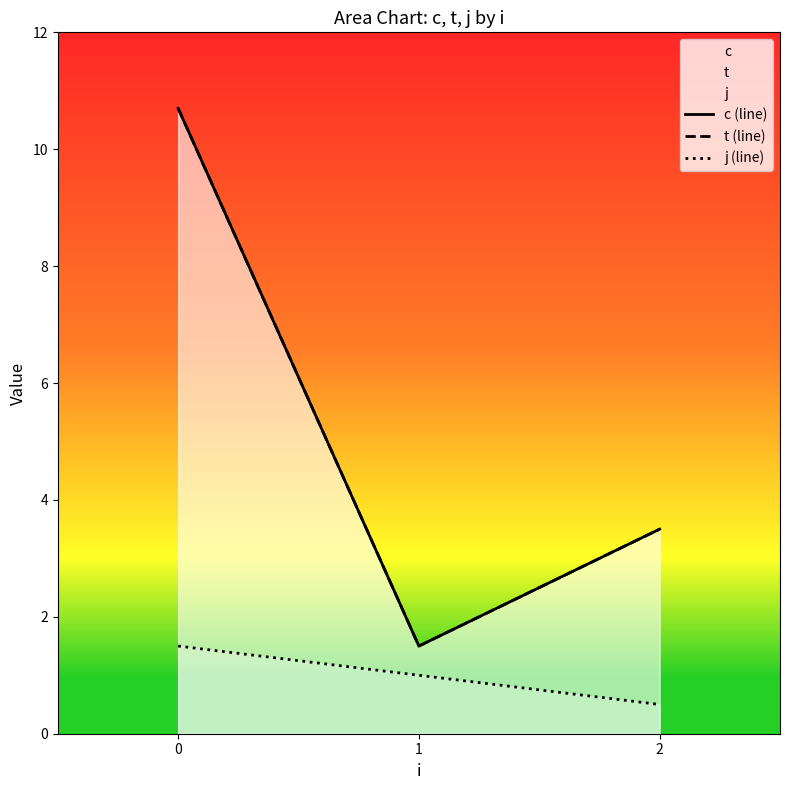

What is the sum of all j (line) values?

3.0